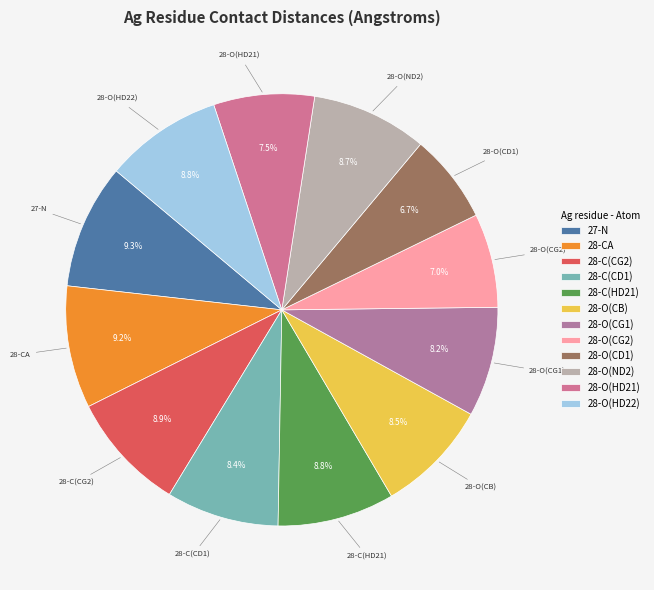

Approximately how many times larger is the value at 27-N compared to 28-O(ND2)?

1.1